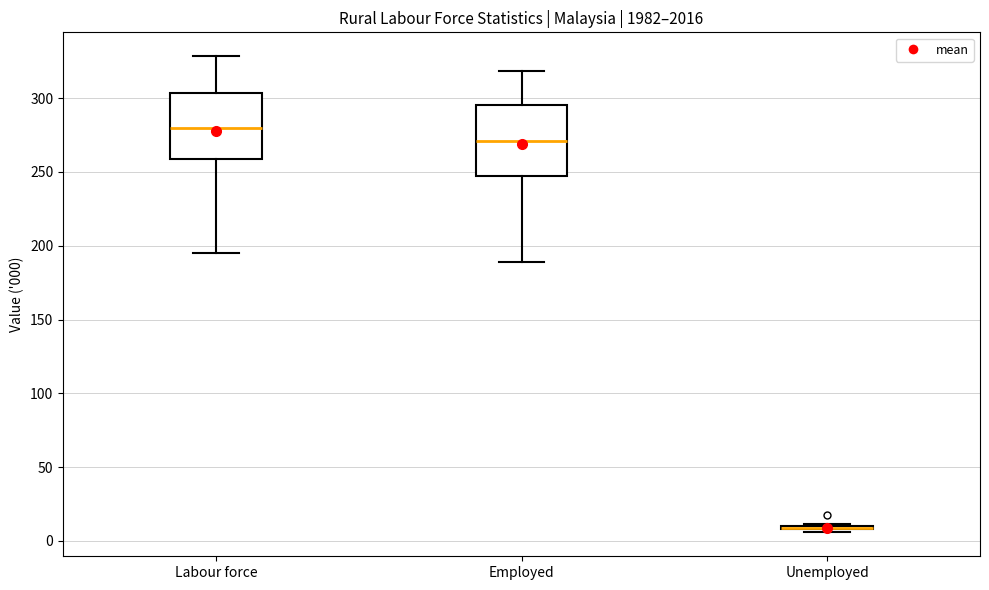

Reading left to right, read every box against the y-axis: the position of its median line, the range the box covers, and the ends of its whiskers. The values are not printed on the chart, so give them approximately, as read against the axis.

Labour force: median 280, box 260 to 305, whiskers 195 to 330
Employed: median 270, box 250 to 295, whiskers 190 to 320
Unemployed: box collapsed to a line at 10, whiskers 5 to 10